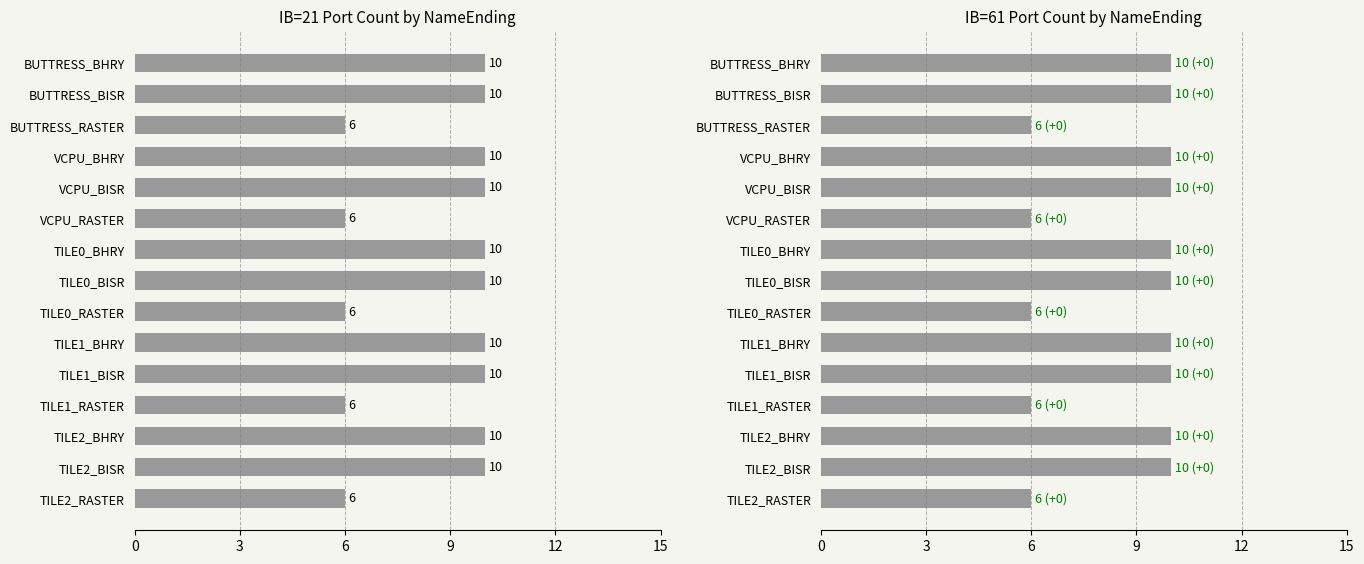

Reading right to left, what are all the values shown in this chart?

IB=21 portCount: 6	10	10	6	10	10	6	10	10	6	10	10	6	10	10
IB=61 portCount: 6	10	10	6	10	10	6	10	10	6	10	10	6	10	10